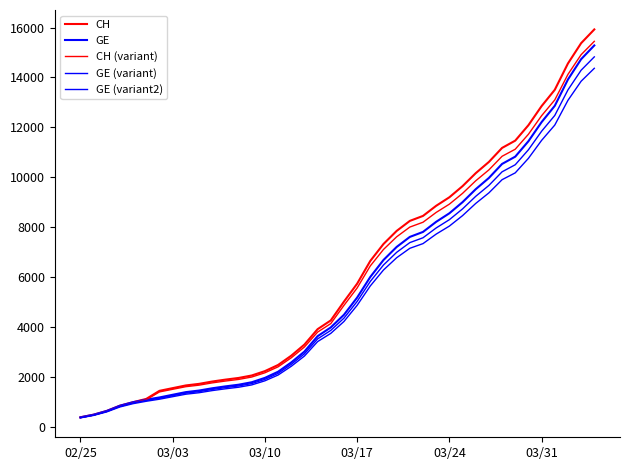

True or false: CH and CH (variant) cross at least once.

False